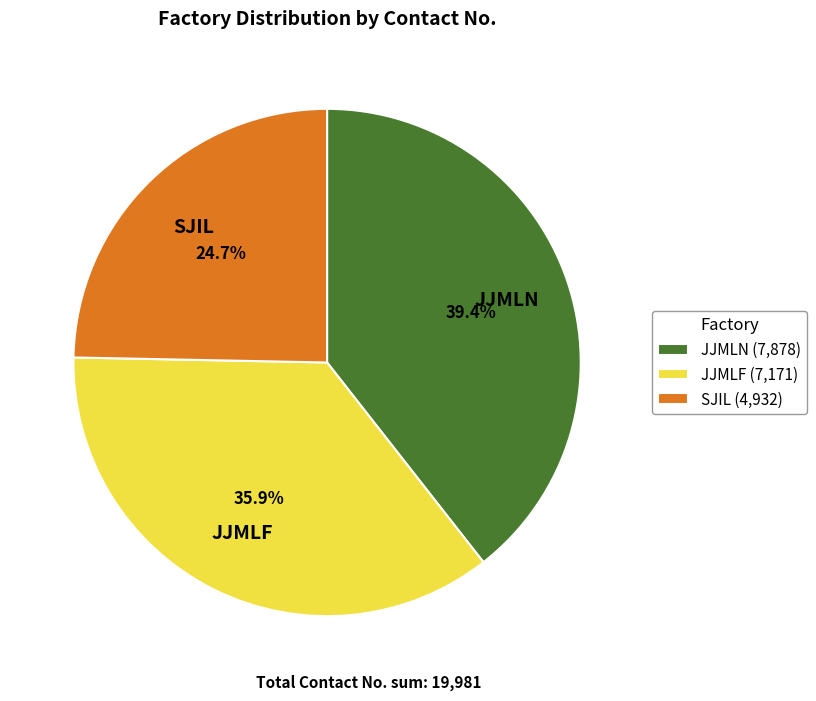

Which has a higher value, SJIL (4,932) or JJMLF (7,171)?

JJMLF (7,171)